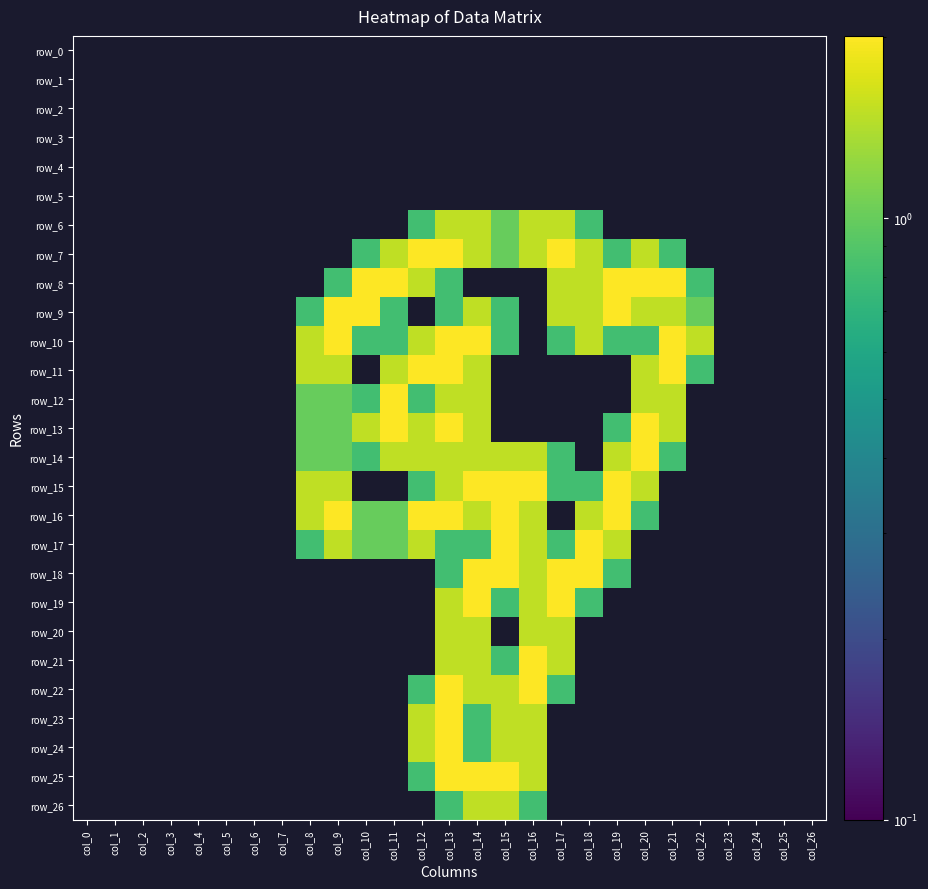

Which series has the largest range (max minus min)?

row_7